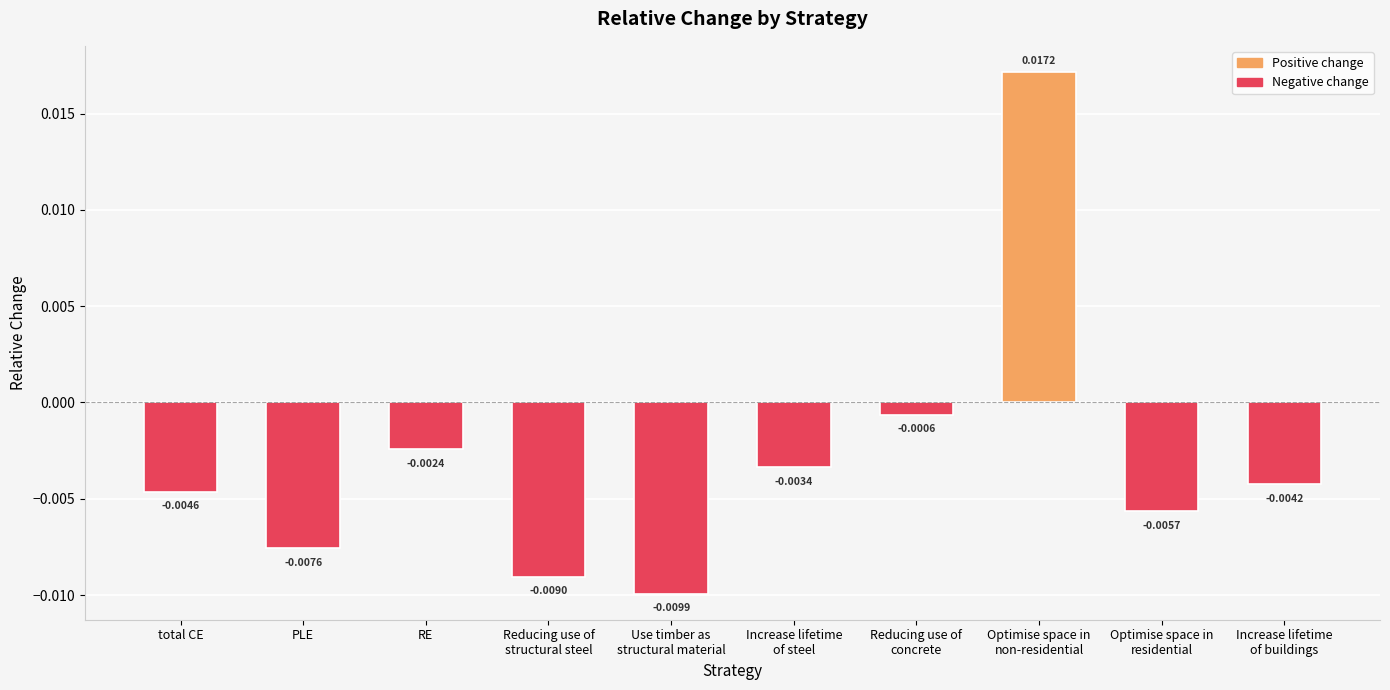

At which label is the value closest to 0?

Reducing use of
concrete